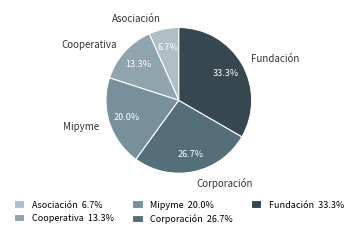

Between Cooperativa and Asociación, which is larger?

Cooperativa